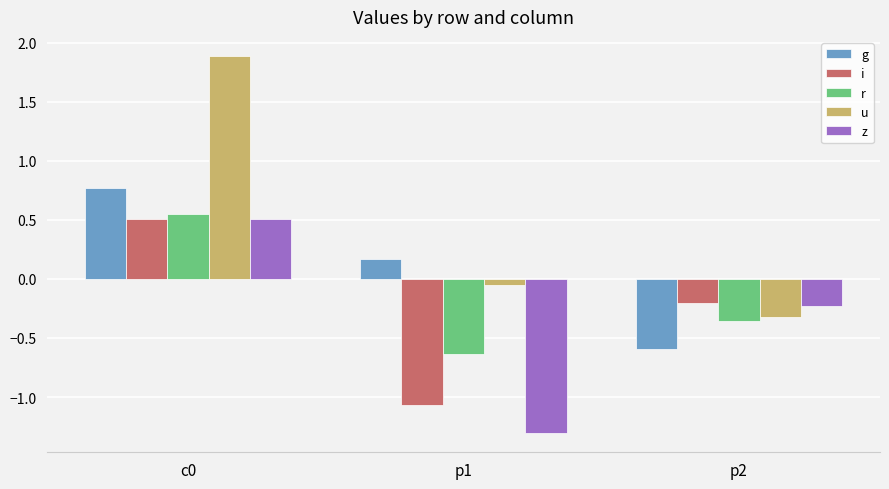

How many groups of bars are there?

3